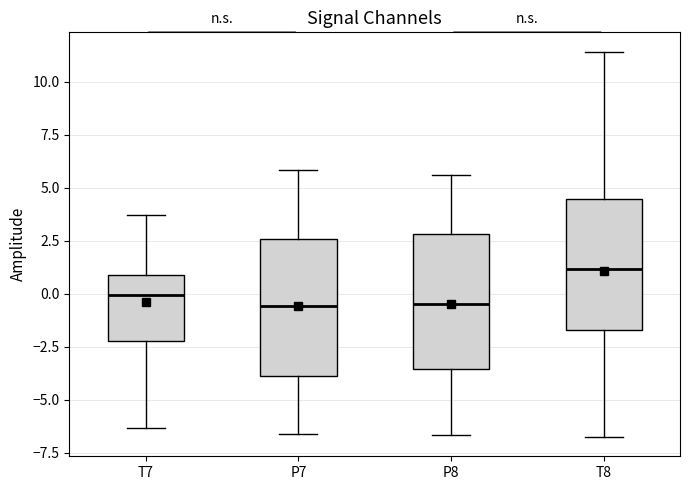

Reading left to right, read every box against the y-axis: the position of its median line, the range the box covers, and the ends of its whiskers. The values are not printed on the chart, so give them approximately, as read against the axis.

T7: median 0.0, box -2.0 to 1.0, whiskers -6.5 to 3.5
P7: median -0.5, box -4.0 to 2.5, whiskers -6.5 to 6.0
P8: median -0.5, box -3.5 to 3.0, whiskers -6.5 to 5.5
T8: median 1.0, box -1.5 to 4.5, whiskers -7.0 to 11.5